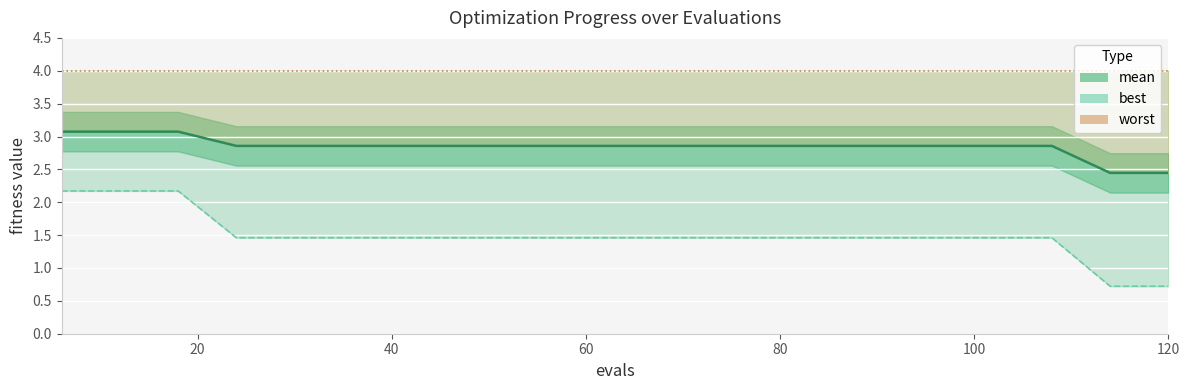

True or false: worst and best cross at least once.

False